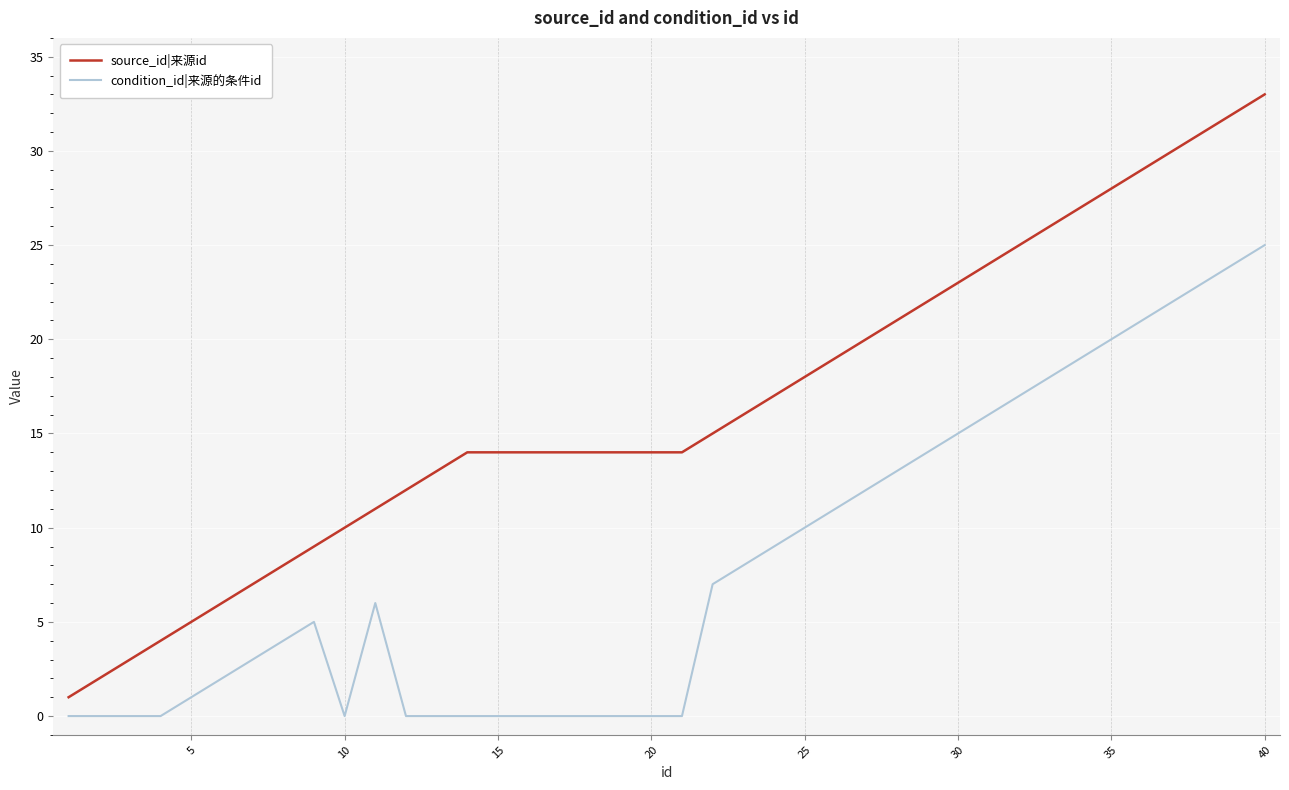

True or false: condition_id|来源的条件id and source_id|来源id cross at least once.

False